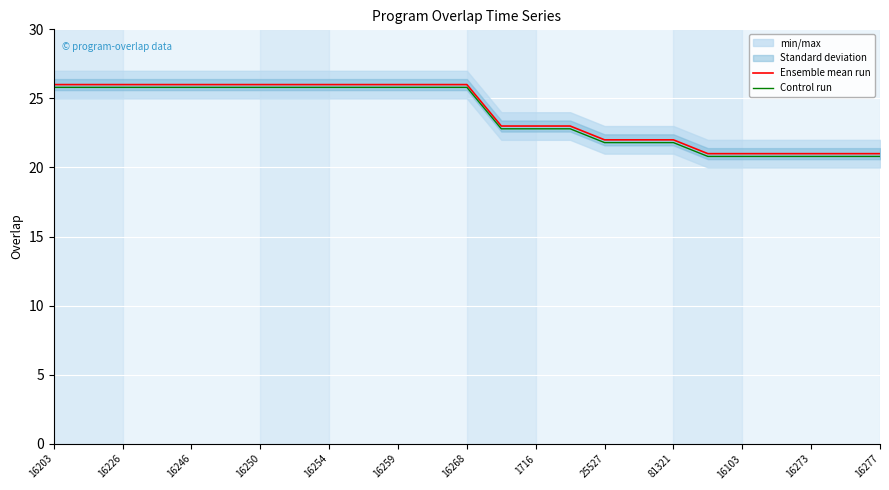

What is the highest value of the Control run series?

25.8